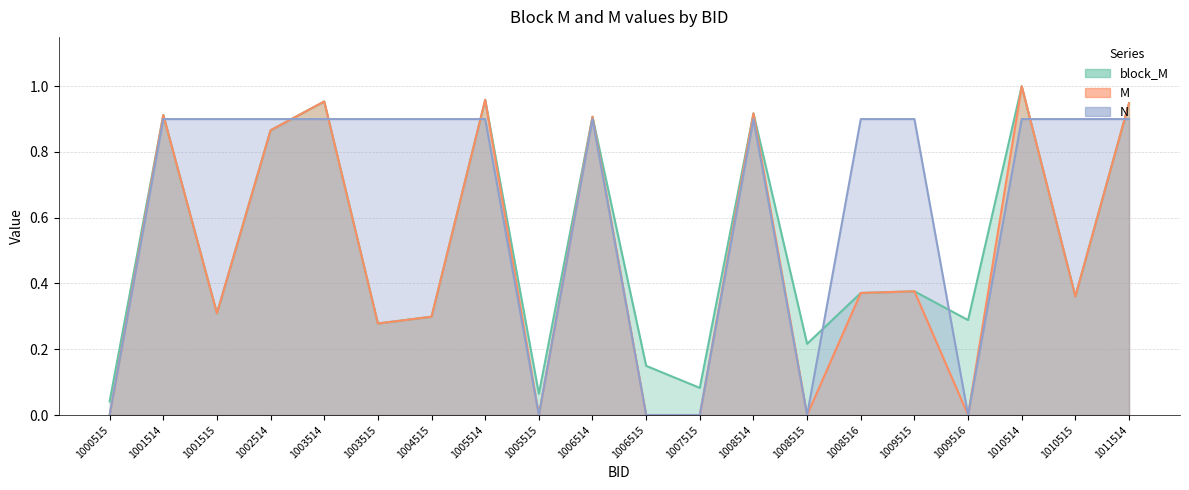

How many interior local valleys does the block_M series have?

7